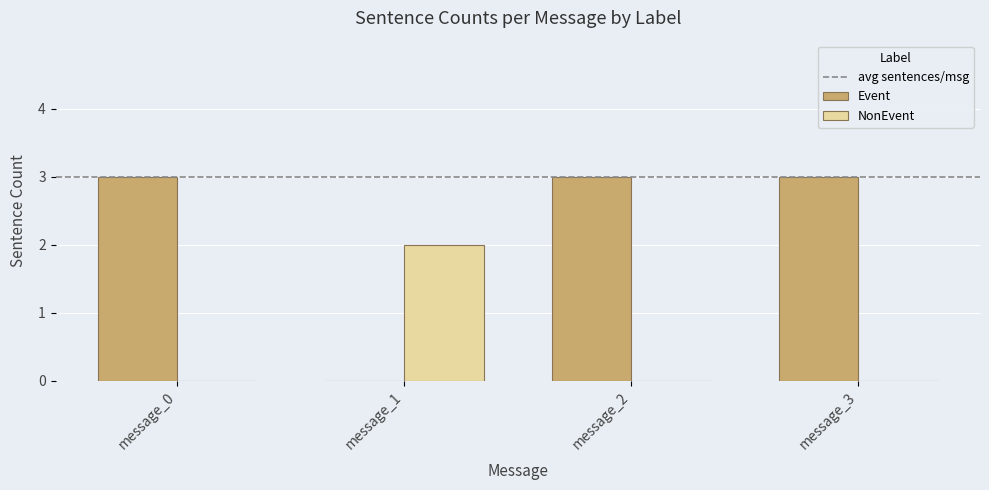

What is the greatest value displayed?

3